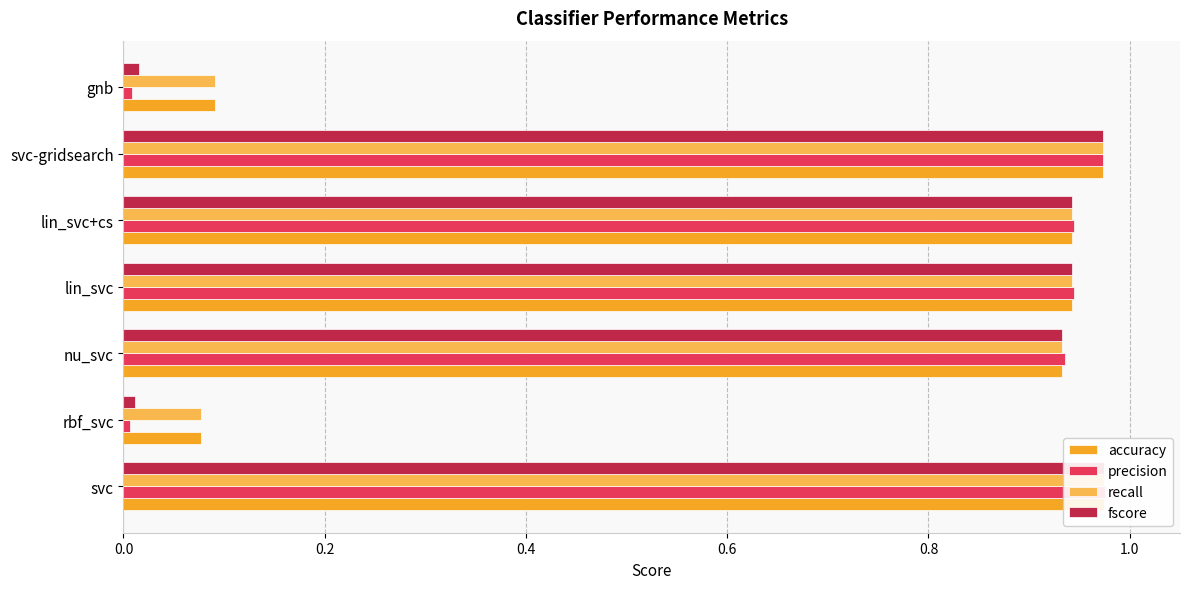

What is the maximum value for precision?

1.0